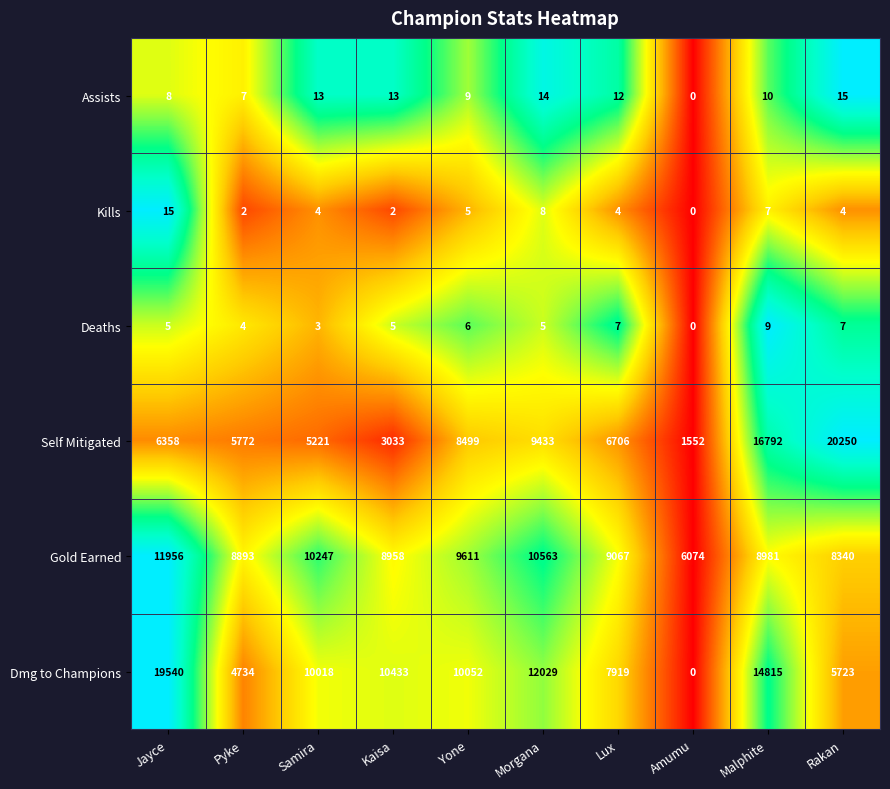

How many categories are shown in the chart?

10